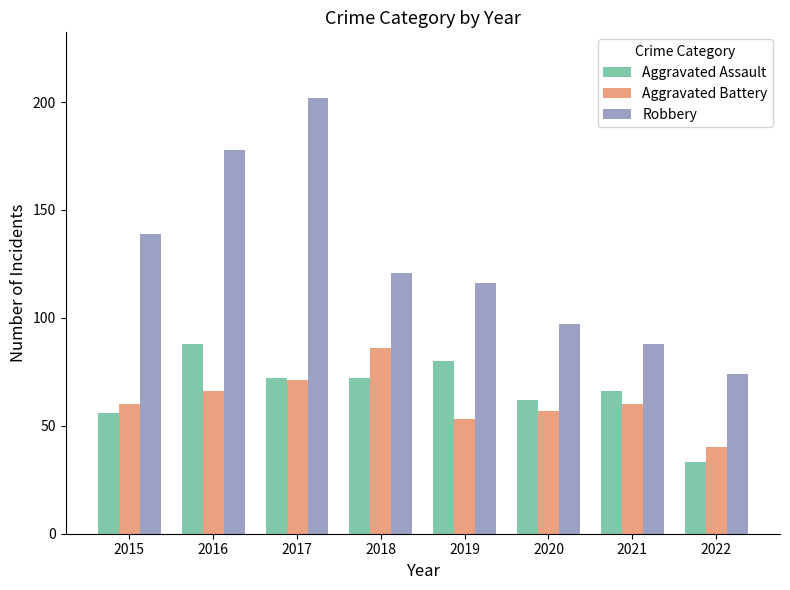

What is the difference between the Aggravated Assault values at 2020 and 2018?

10